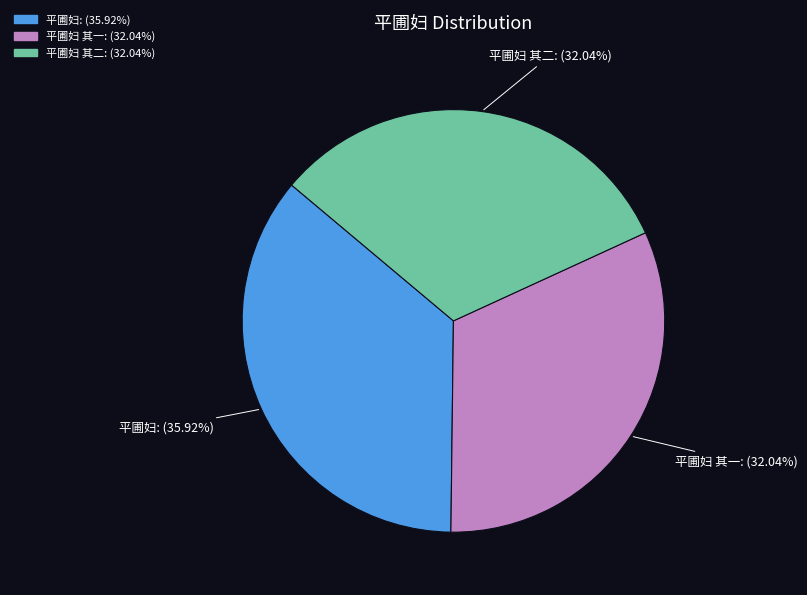

Is there any slice that represents more than half of the pie?

No